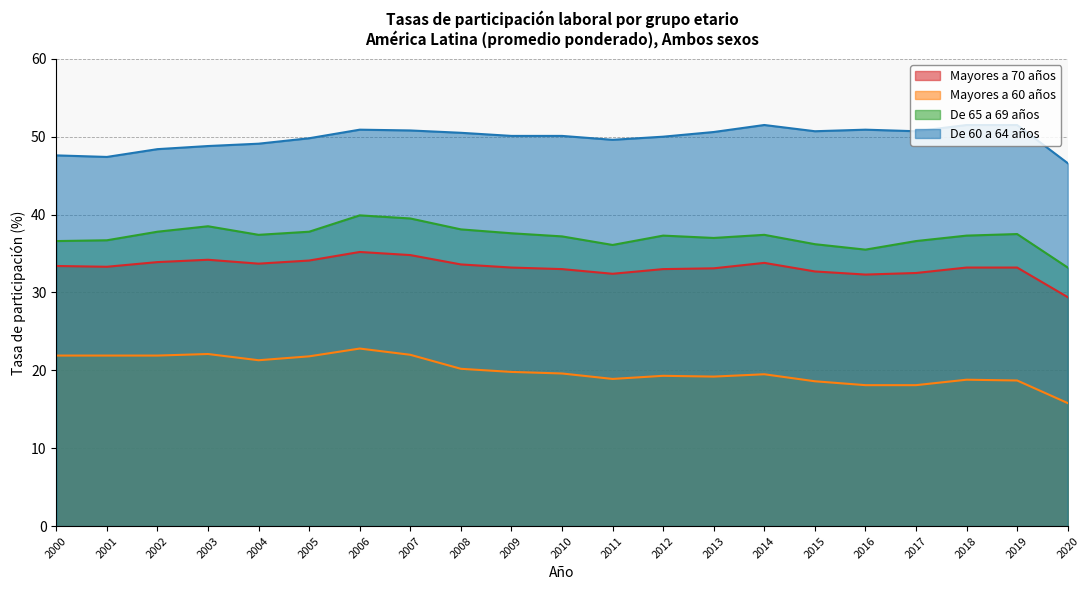

Which has a higher value, 2003 or 2002?

2003